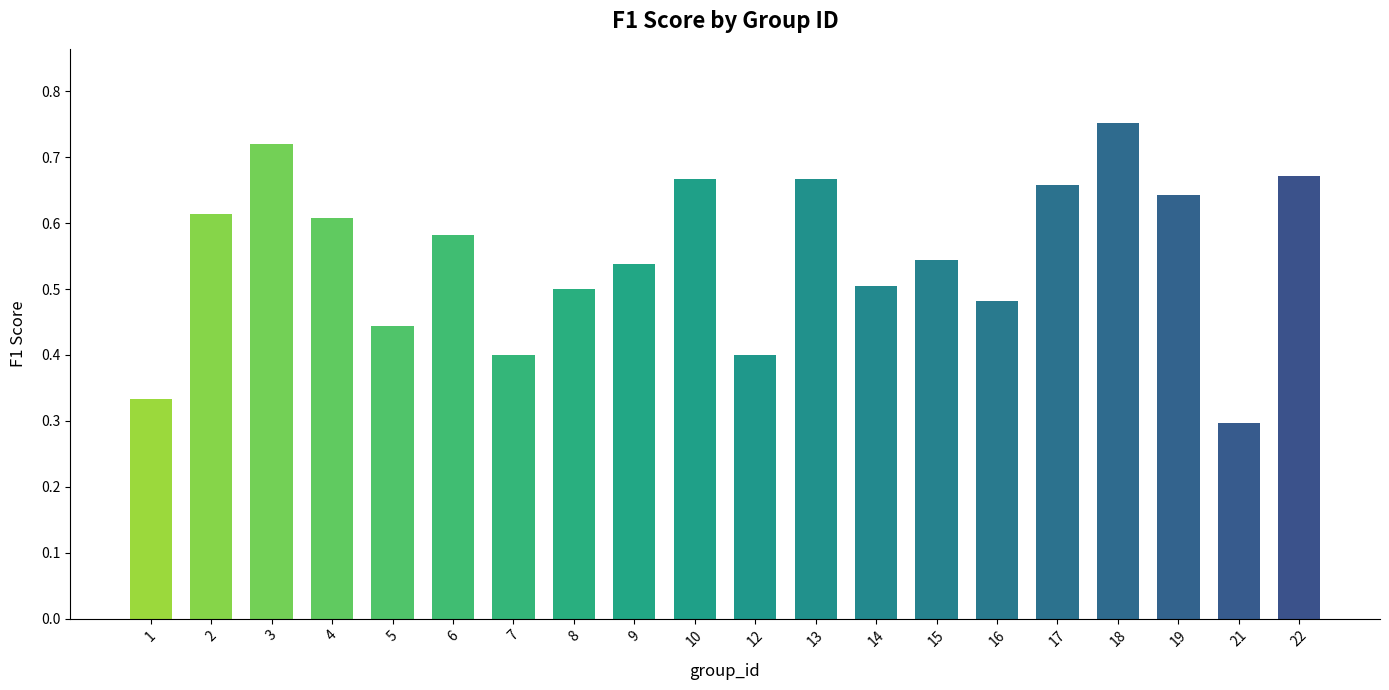

Is it true that the value at 14 is 0.3?

False